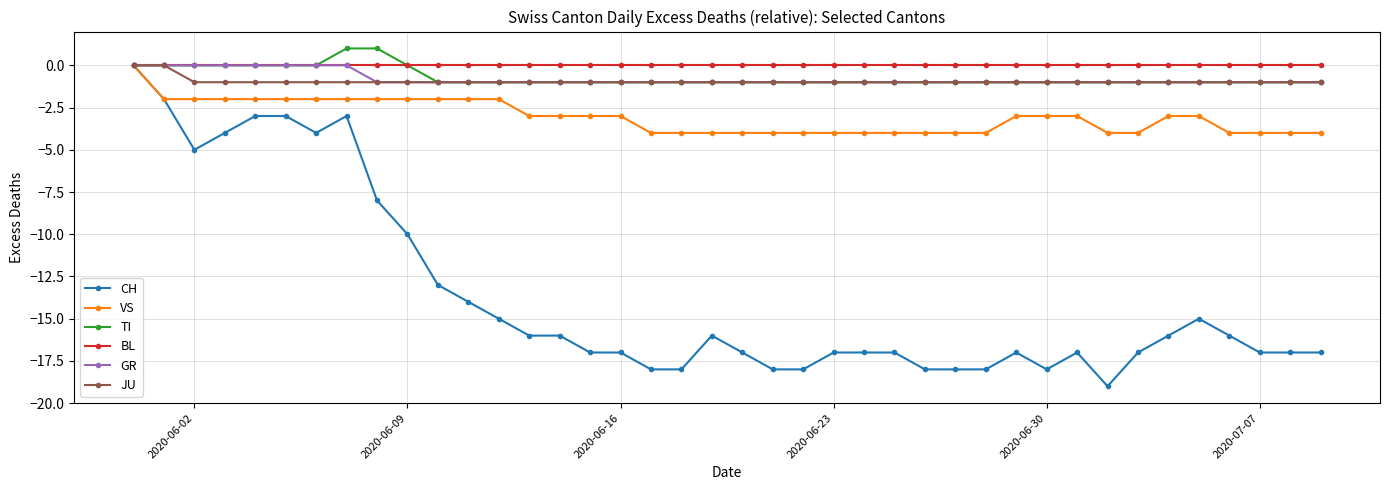

Which series has the widest spread of values?

CH